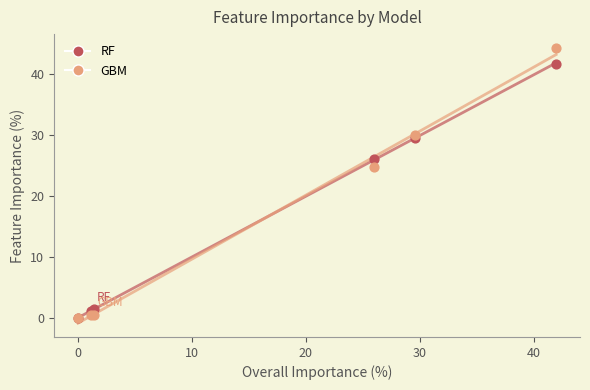

In the GBM series, what Y value is closest to 22?

24.7